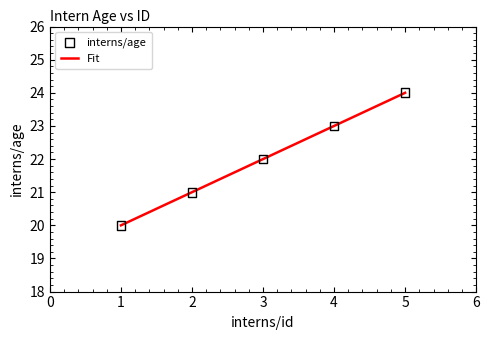

Approximately how many times larger is the value at 4 compared to 2?

1.1